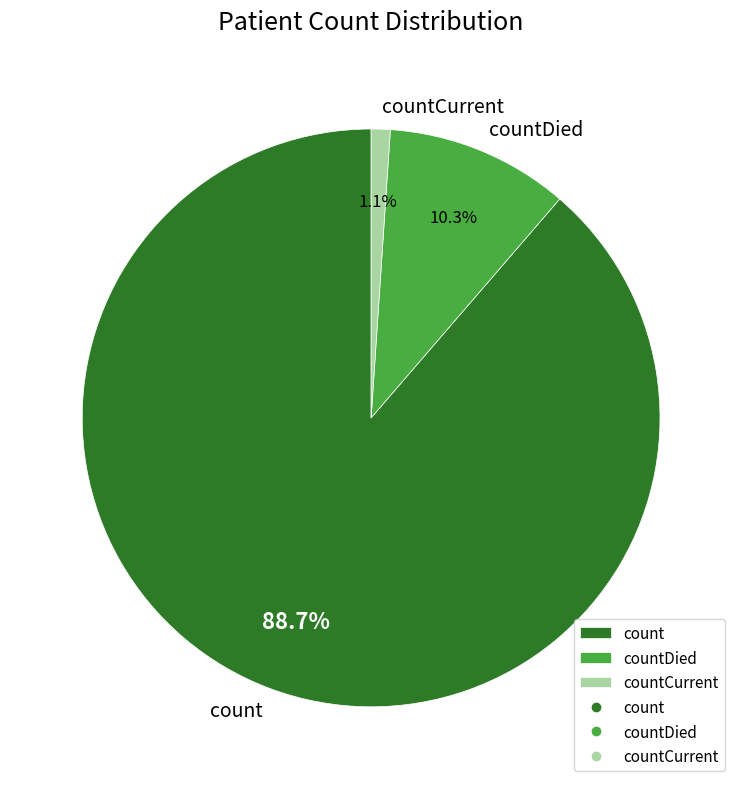

Between countDied and countCurrent, which is larger?

countDied